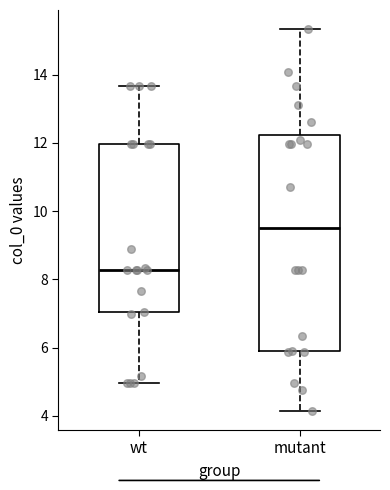

Reading left to right, transcribe this box plot: for each box, give where its median line is, the range the box spans, and where its two whiskers end, as read against the y-axis. The values are not printed on the chart, so give them approximately, as read against the axis.

wt: median 8.2, box 7.0 to 12.0, whiskers 5.0 to 13.6
mutant: median 9.4, box 5.8 to 12.2, whiskers 4.2 to 15.4